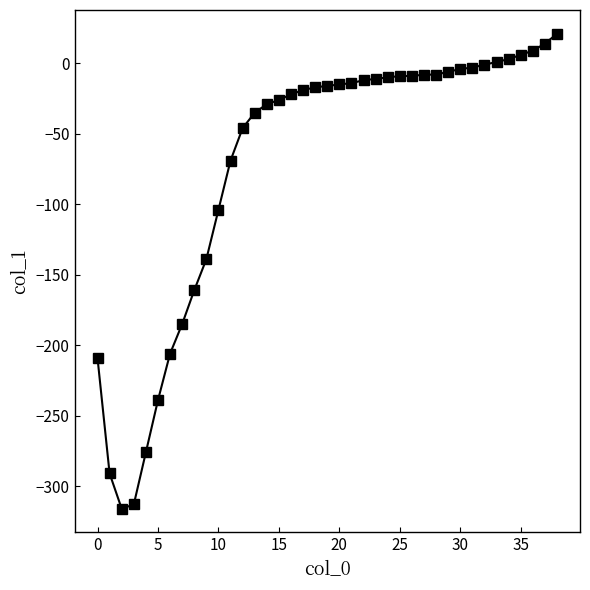

What is the difference between the maximum and minimum values?

337